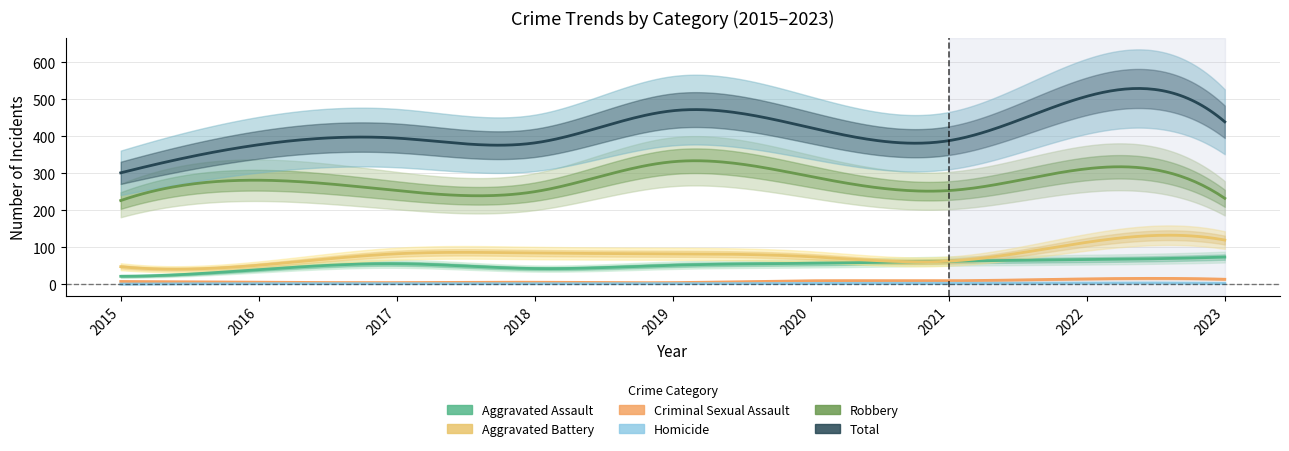

What is the value of the Robbery point at the 5th from the left?

331